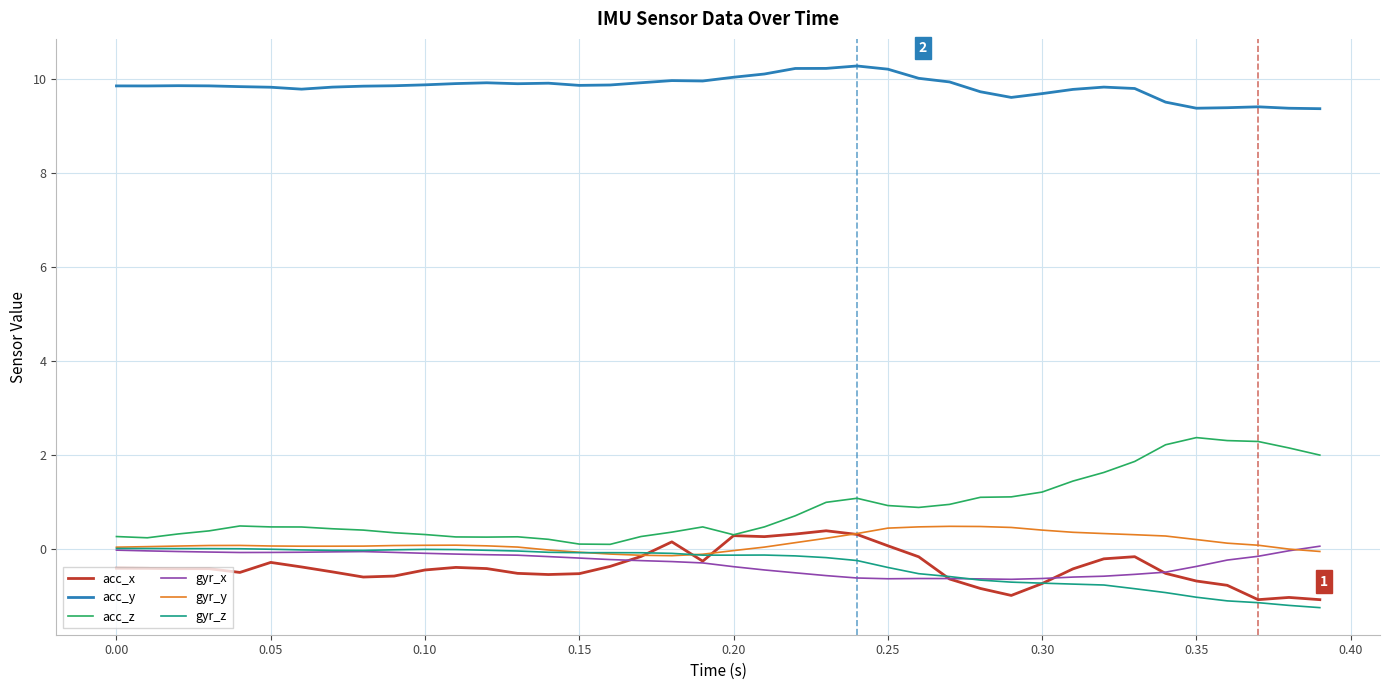

True or false: gyr_z and acc_y cross at least once.

False